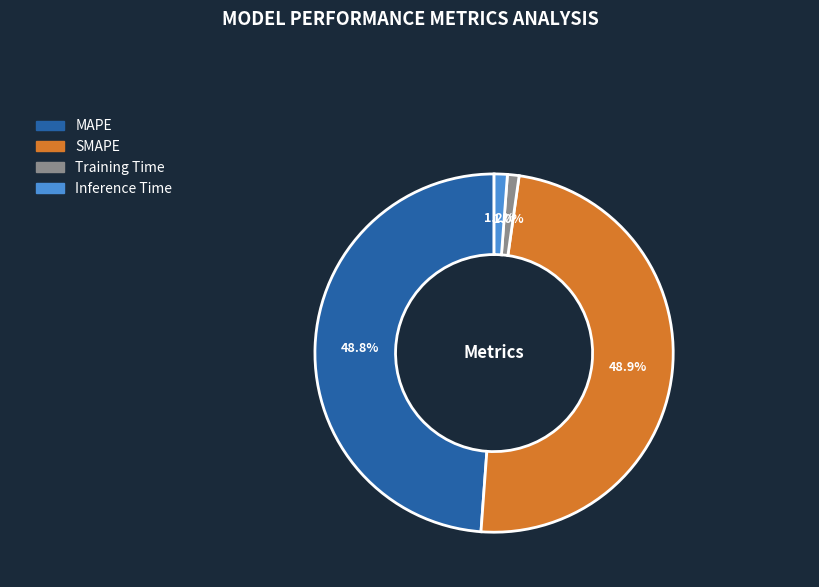

To the nearest percent, what is the combined percentage of SMAPE and MAPE?

98%